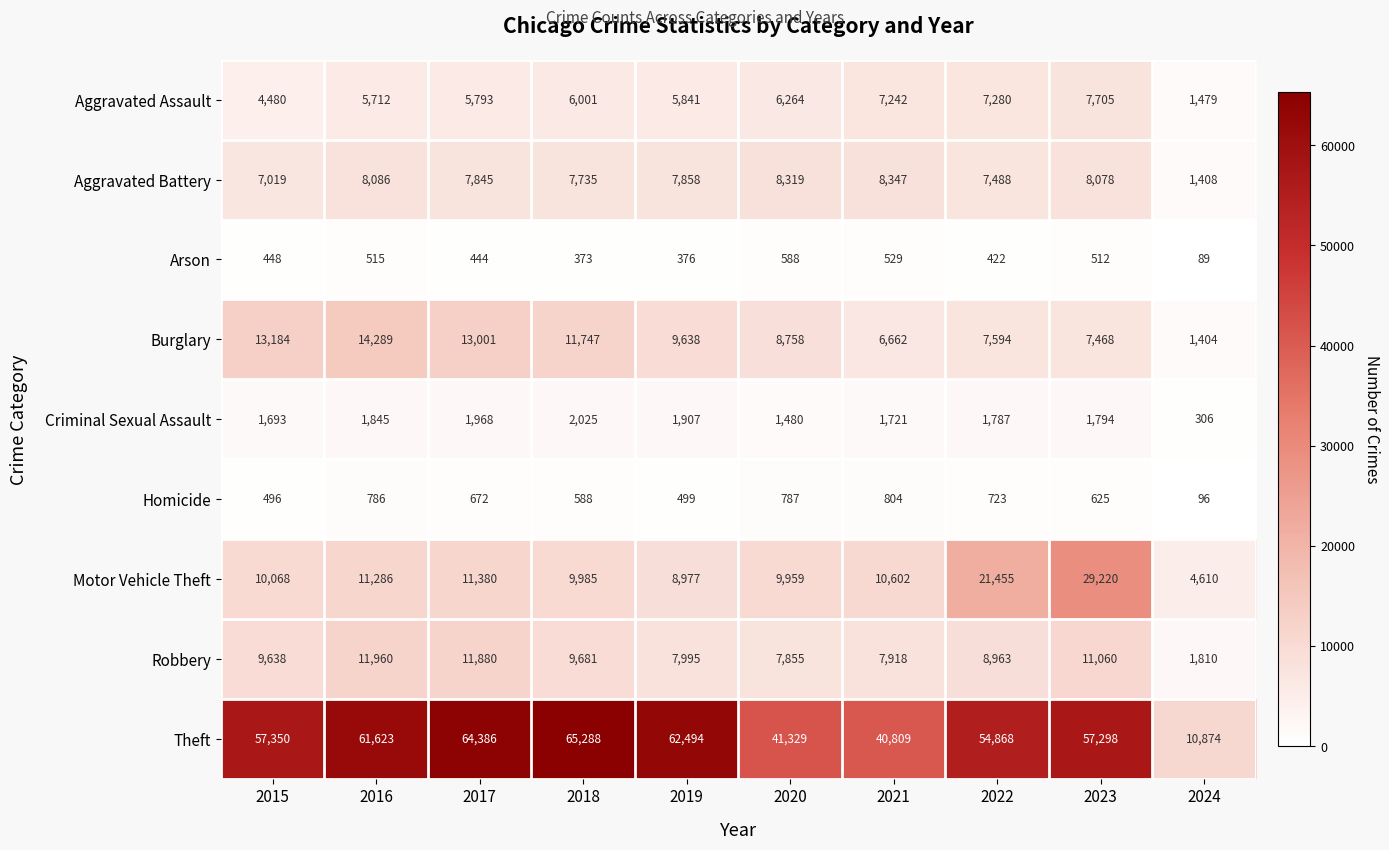

What is the difference between the maximum and second lowest values in the Burglary series?

7627